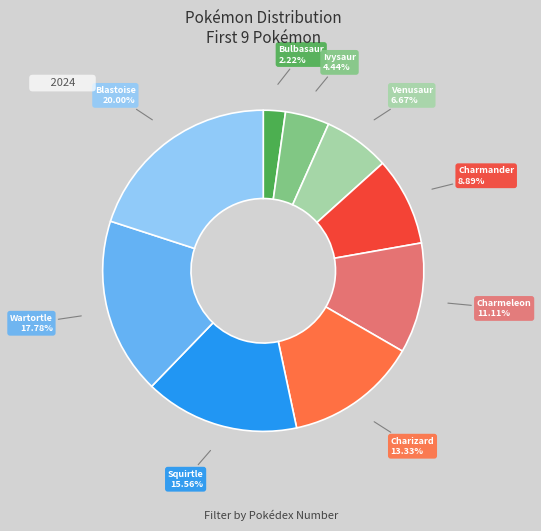

How many slices are in this pie chart?

9